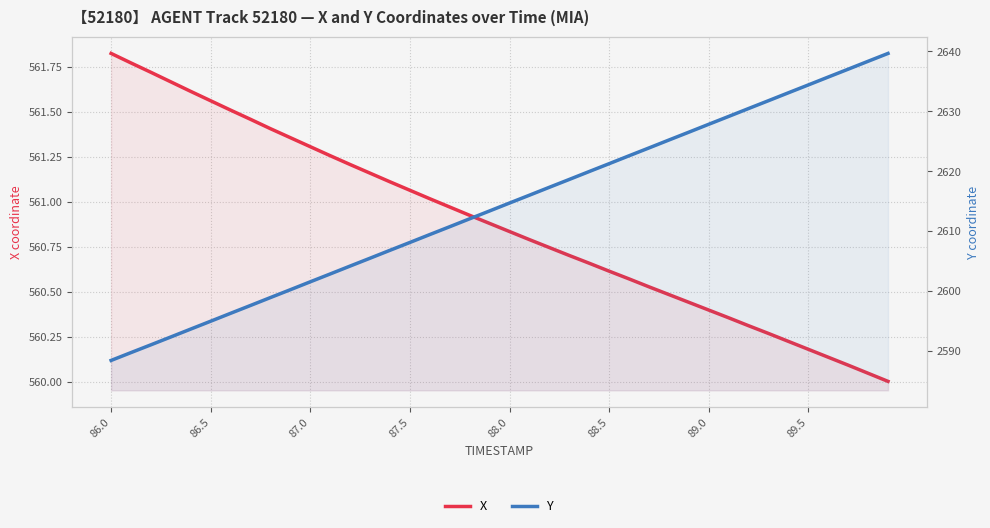

What is the maximum value shown in the chart?

2639.7